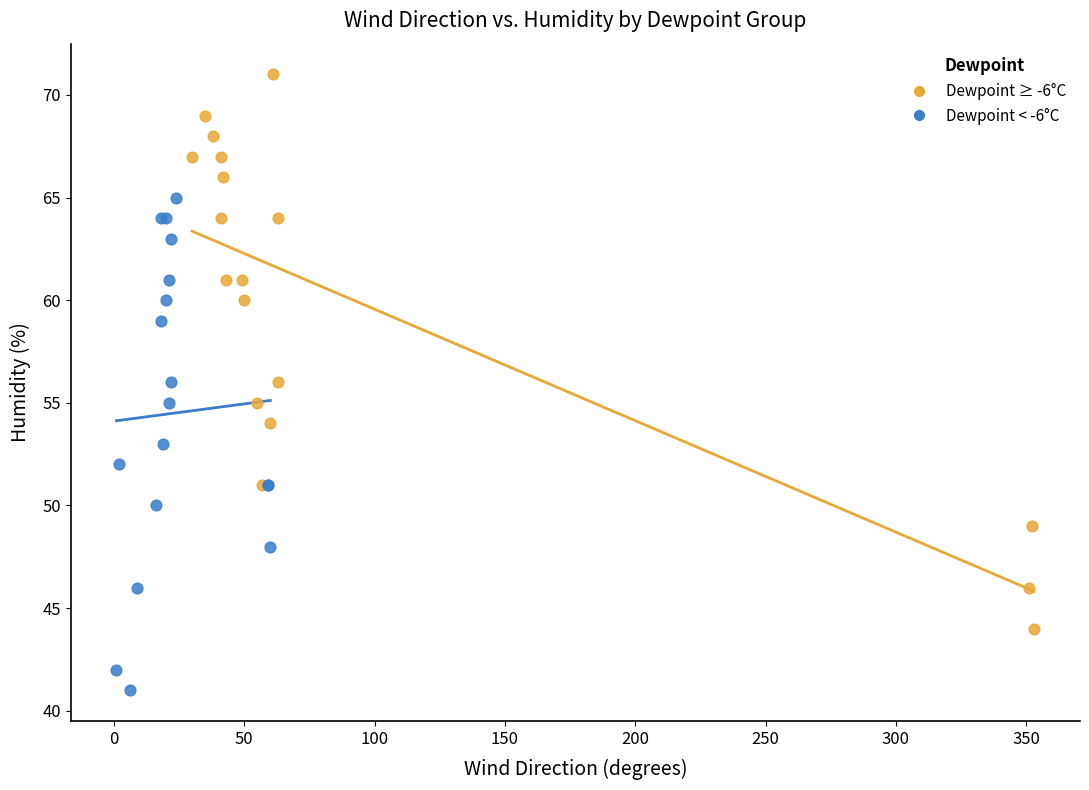

Which series contains the lowest Y value?

Dewpoint < -6°C